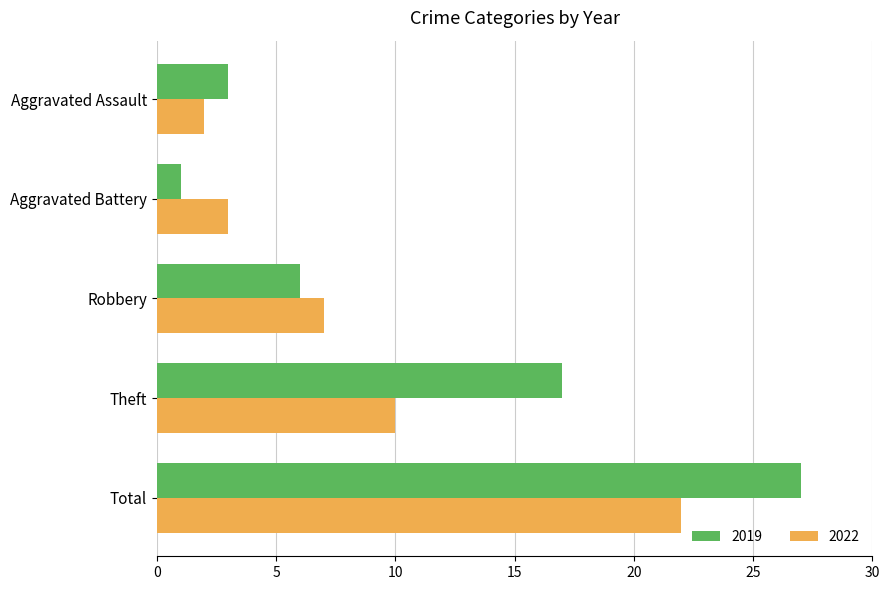

The 2019 series shows 17 at Theft. True or false?

True